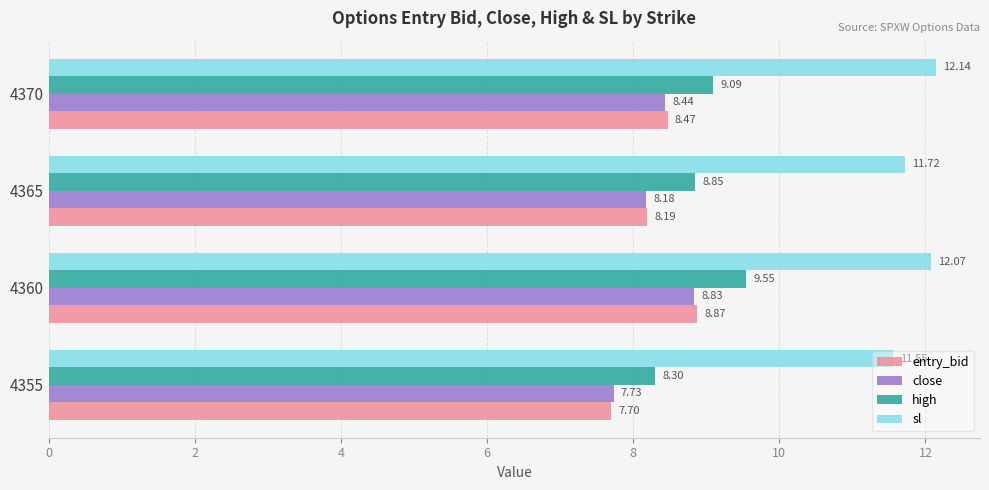

Which category has the highest value in the high series?

4360